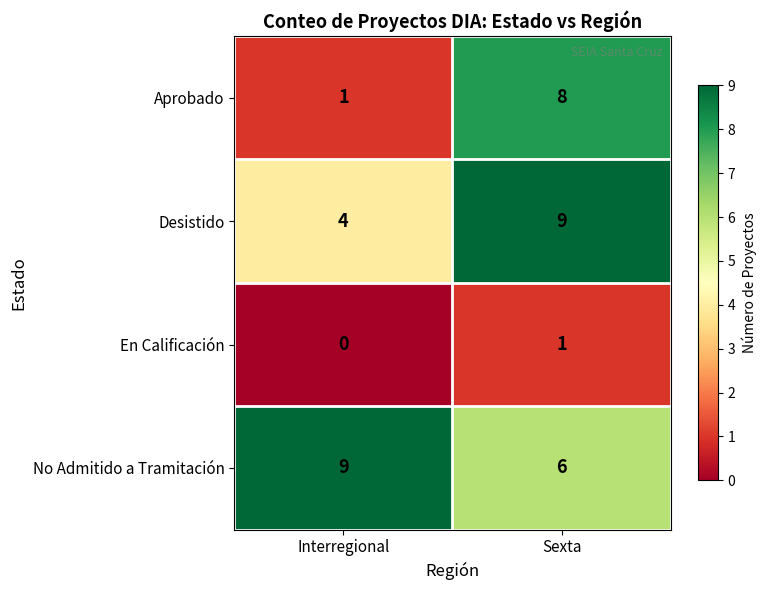

Between Interregional and Sexta, which series saw the biggest shift?

Aprobado